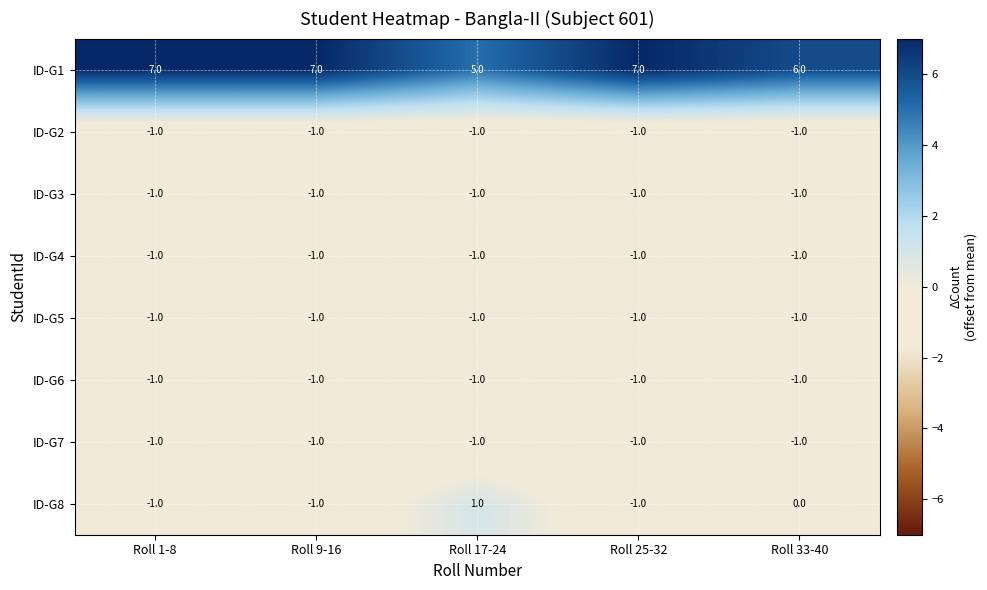

What is the smallest value displayed?

-1